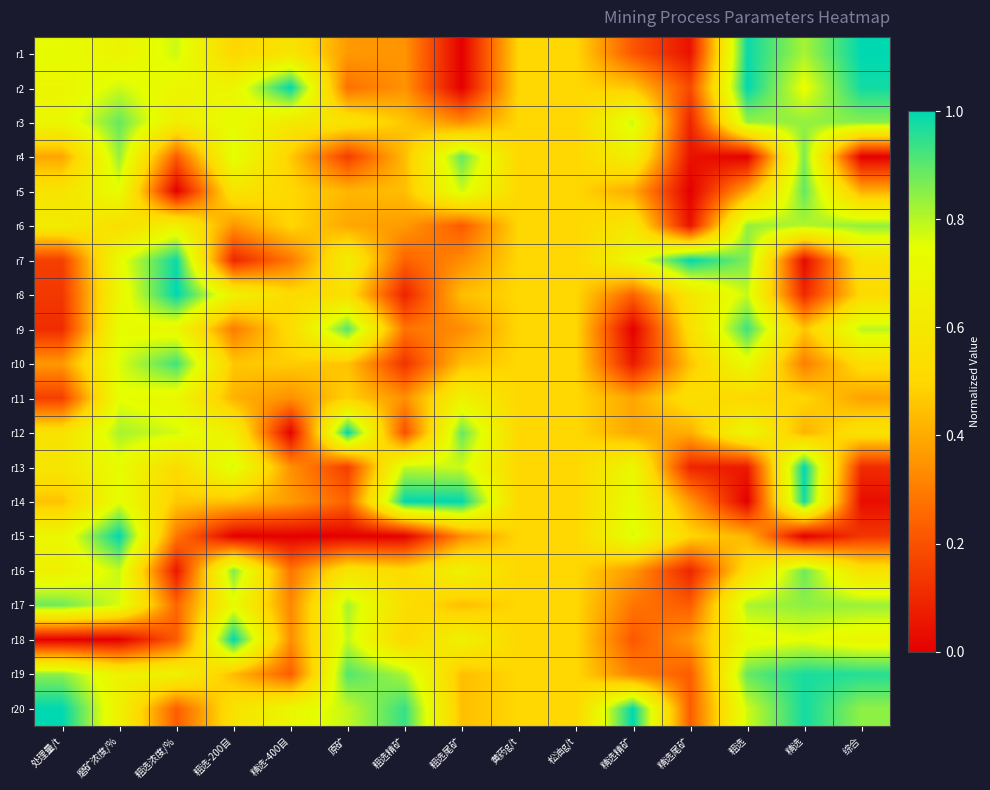

Between 粗选浓度/% and 粗选精矿, which series saw the biggest shift?

r8